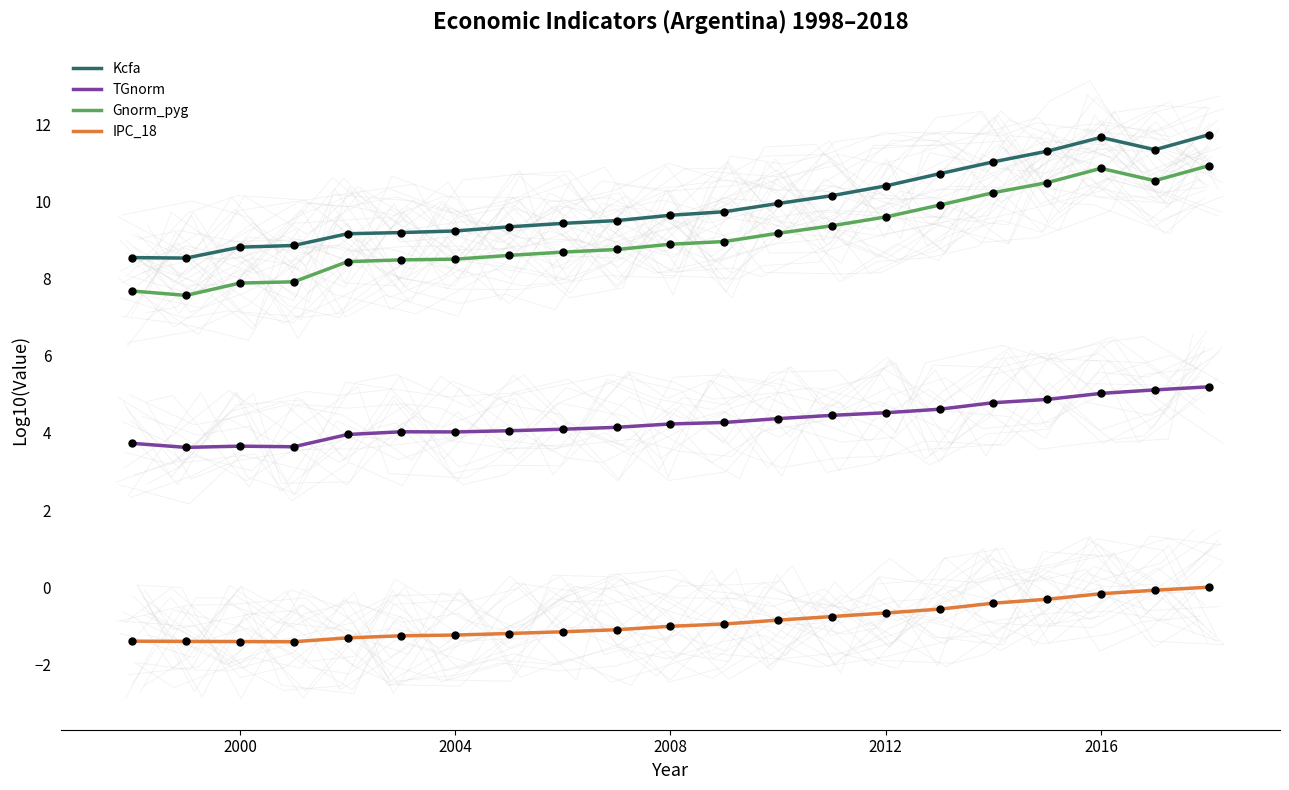

True or false: IPC_18 and Gnorm_pyg cross at least once.

False